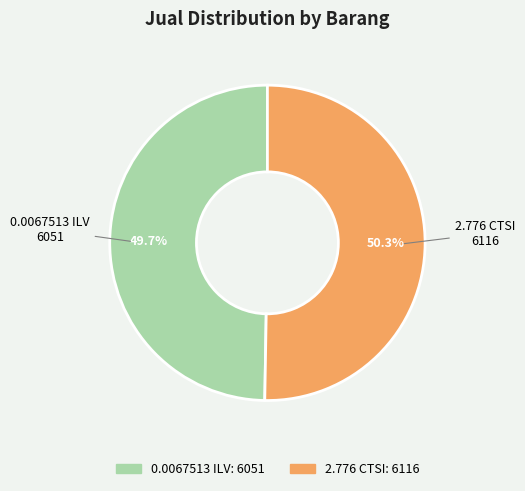

To the nearest percent, what is the difference between the 2.776 CTSI and 0.0067513 ILV slice percentages?

1%